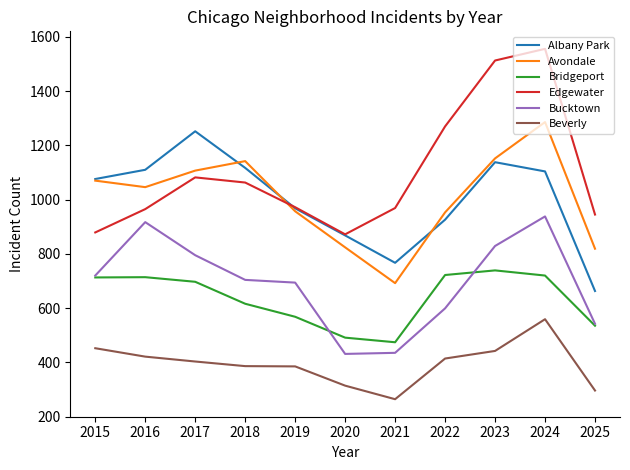

True or false: Bucktown has a value of 917 at 2016.

True